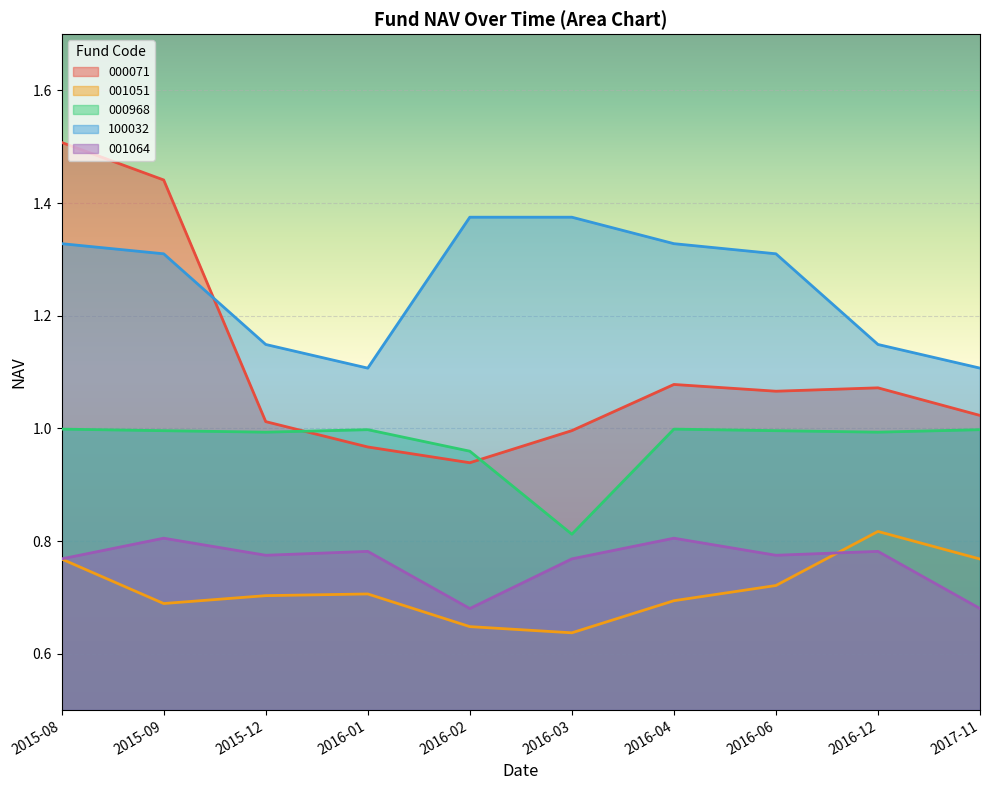

How many values in the 000071 series exceed 1?

7